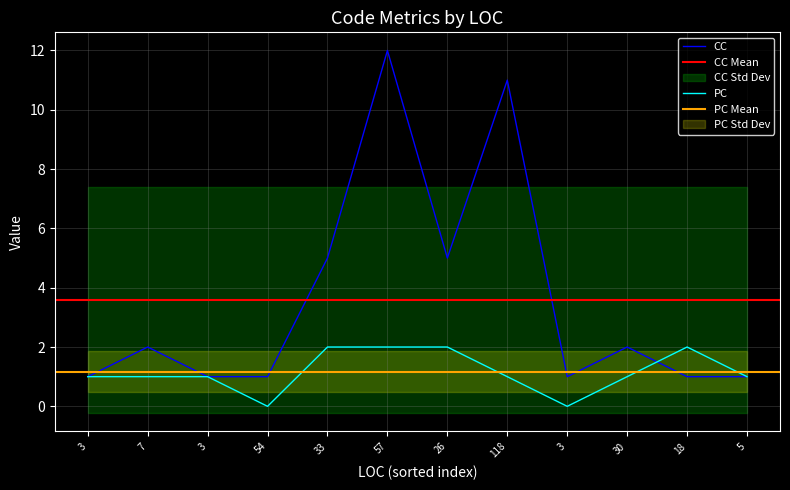

What is the label of the 9th point from the right?

54